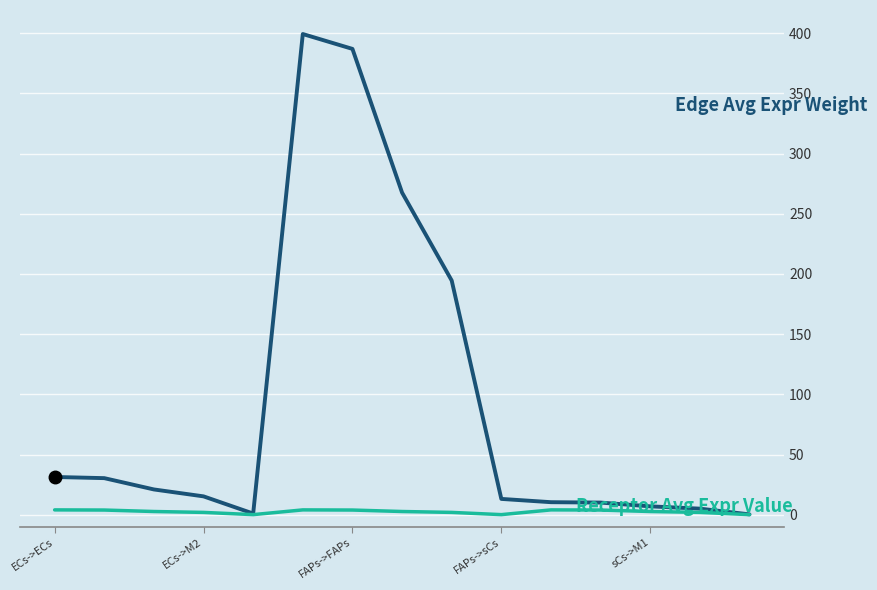

What is the greatest value displayed?

399.2